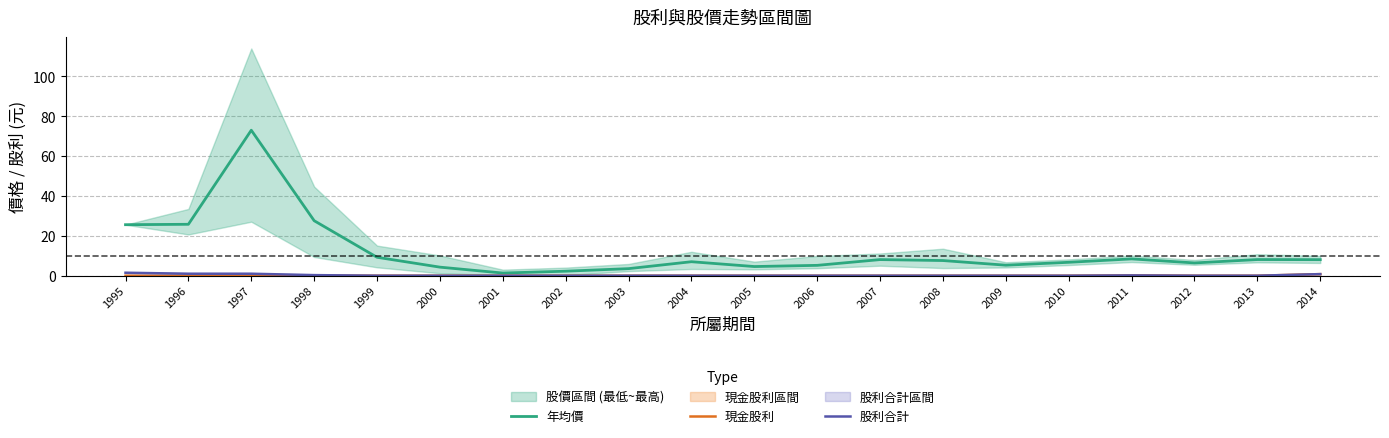

What are all the series names shown in the legend?

年均價, 現金股利, 股利合計